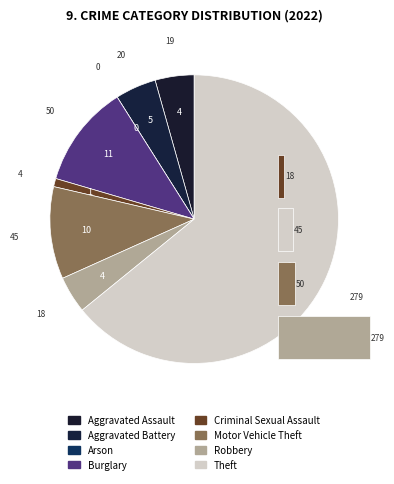

Which category has the biggest portion of the pie?

Theft